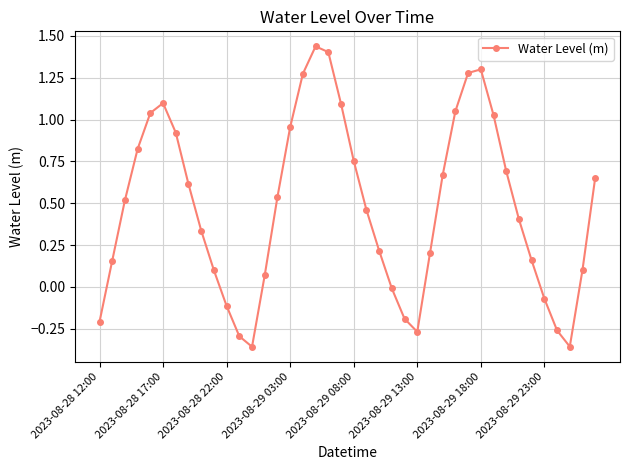

What is the difference between the maximum and second lowest values?

1.8